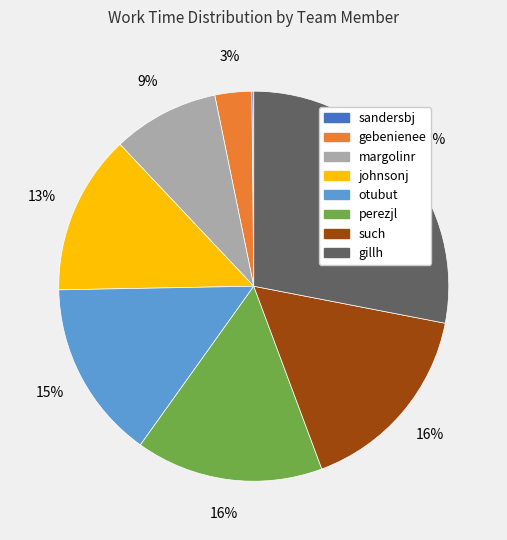

To the nearest percent, what is the difference between the margolinr and gebenienee slice percentages?

6%